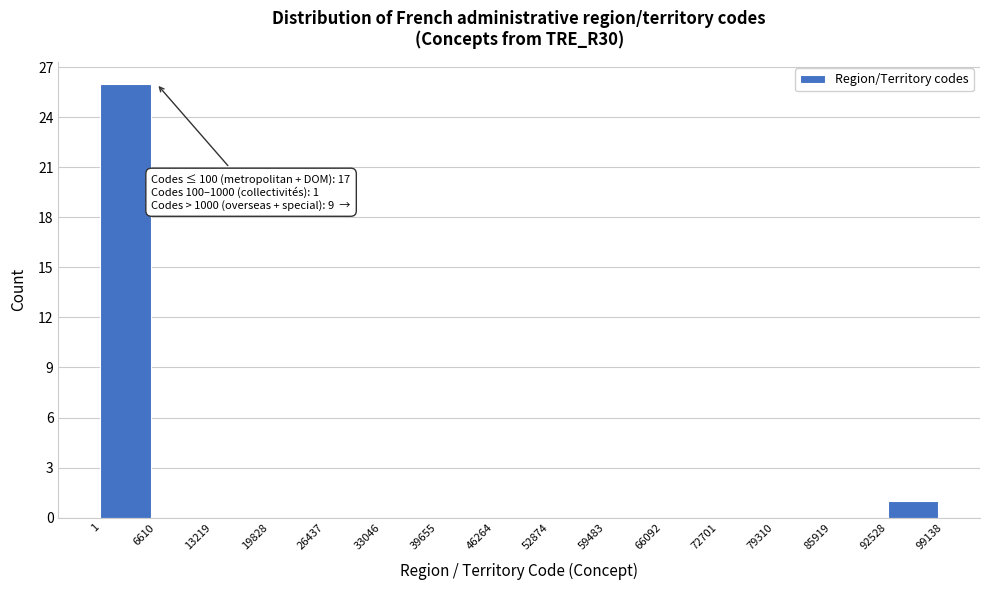

Which range on the x-axis has the tallest bar?

1 to 6610